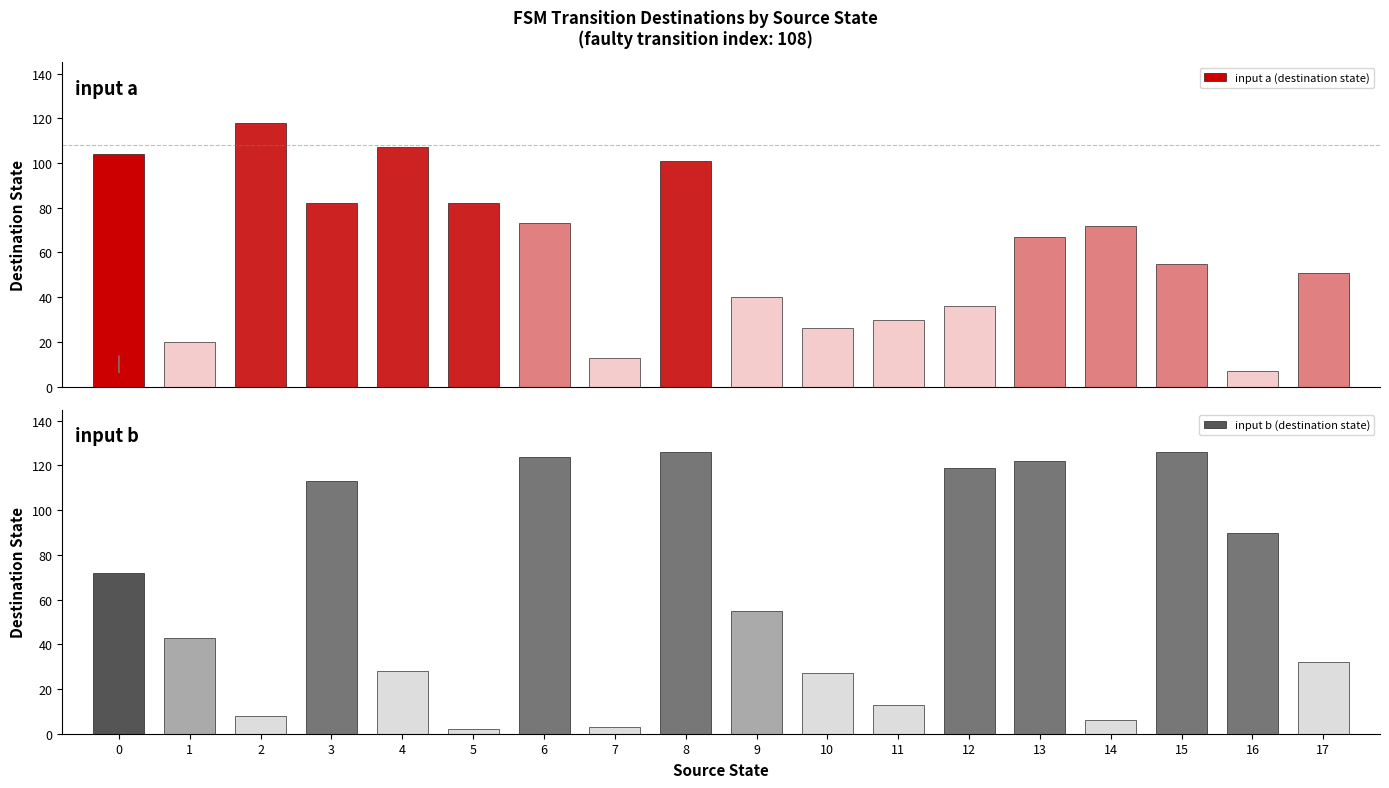

What is the lowest value of the input b (destination state) series?

2